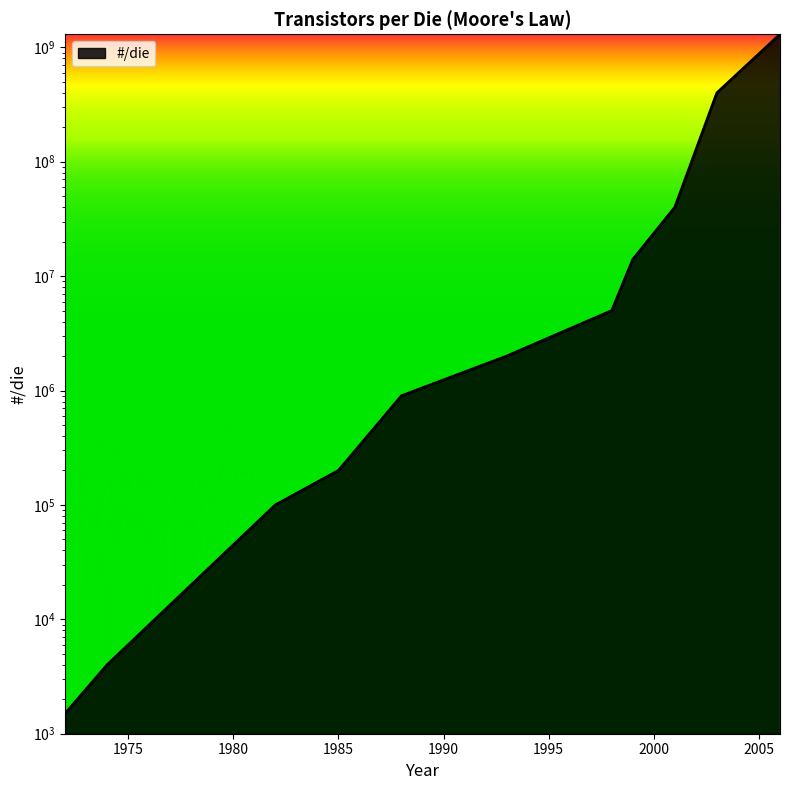

What is the maximum value shown in the chart?

1300000000